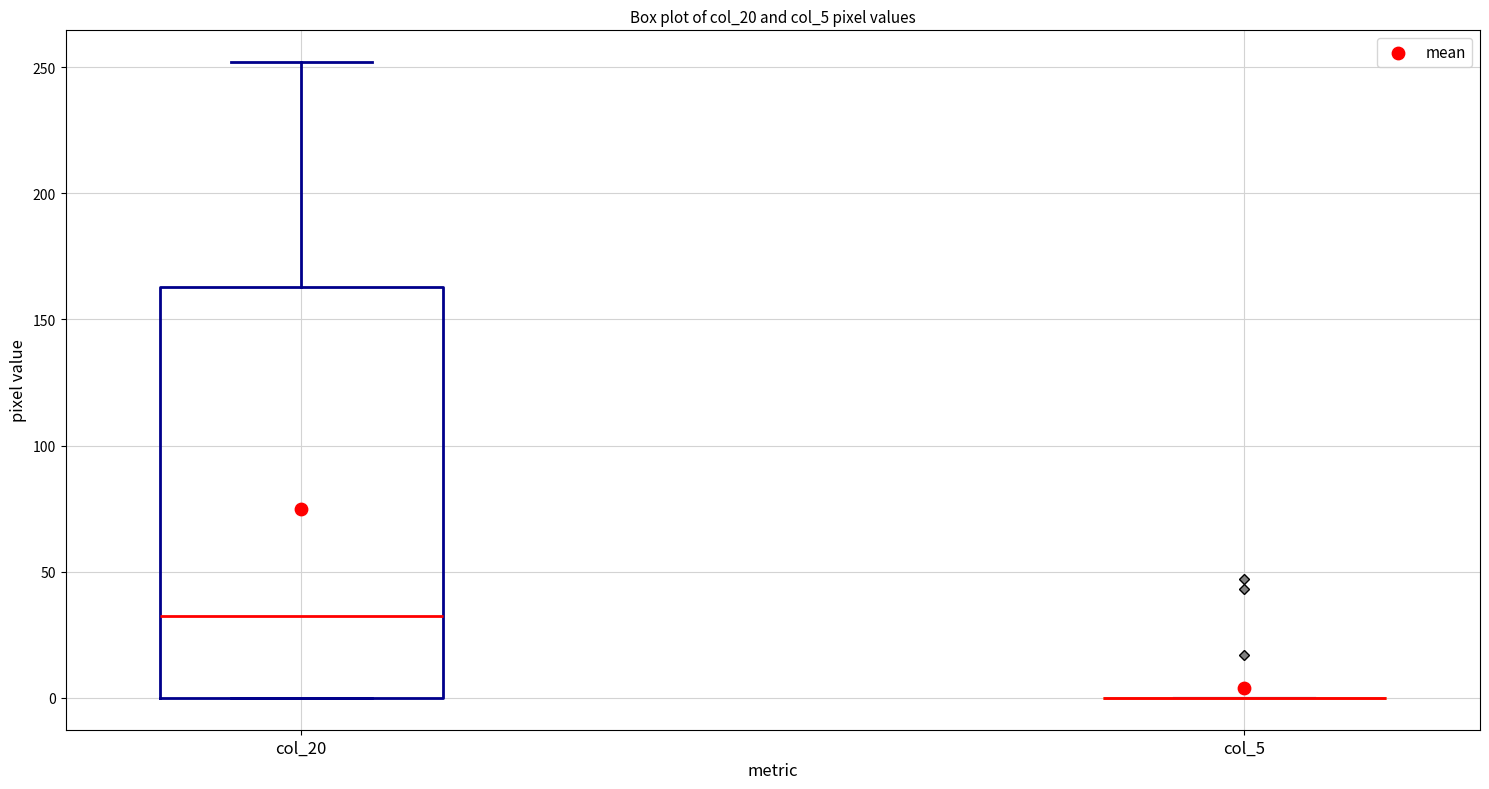

Reading left to right, read every box against the y-axis: the position of its median line, the range the box covers, and the ends of its whiskers. The values are not printed on the chart, so give them approximately, as read against the axis.

col_20: median 35, box 0 to 165, whiskers 0 to 250
col_5: box collapsed to a line at 0, whiskers 0 to 0